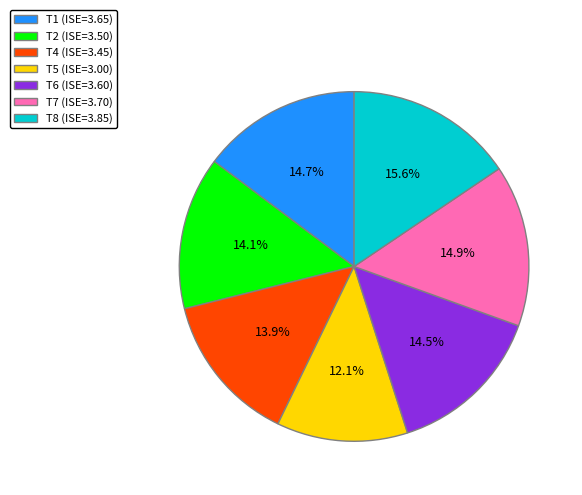

To the nearest percent, what is the difference between the T2 and T7 slice percentages?

1%